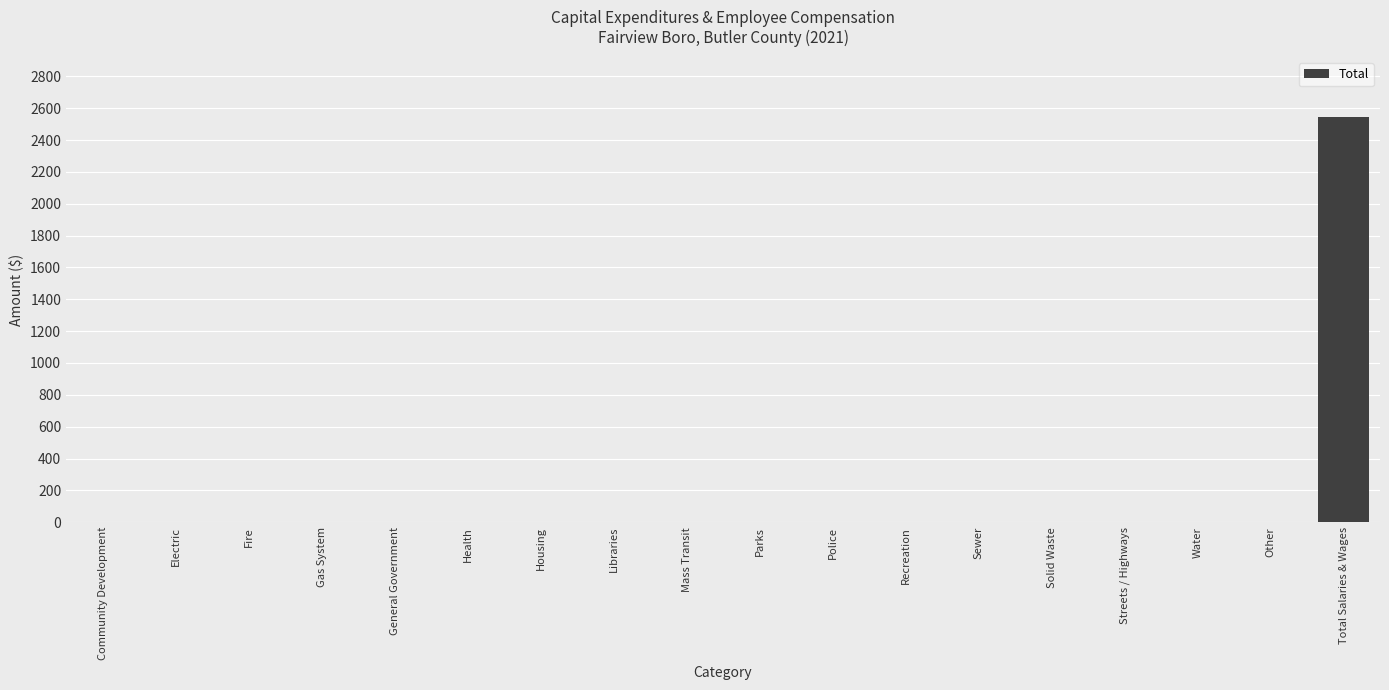

Reading left to right, list all the values displayed in this chart.

Community Development=0	Electric=0	Fire=0	Gas System=0	General Government=0	Health=0	Housing=0	Libraries=0	Mass Transit=0	Parks=0	Police=0	Recreation=0	Sewer=0	Solid Waste=0	Streets / Highways=0	Water=0	Other=0	Total Salaries & Wages=2542